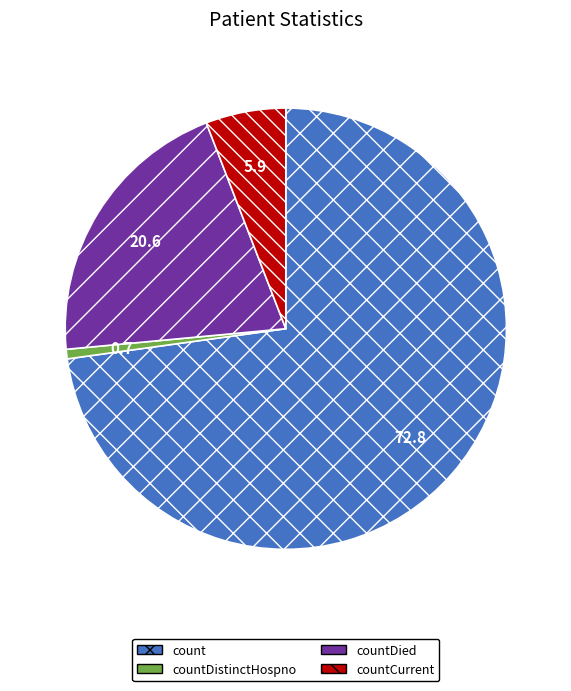

Does any single category account for the majority?

Yes